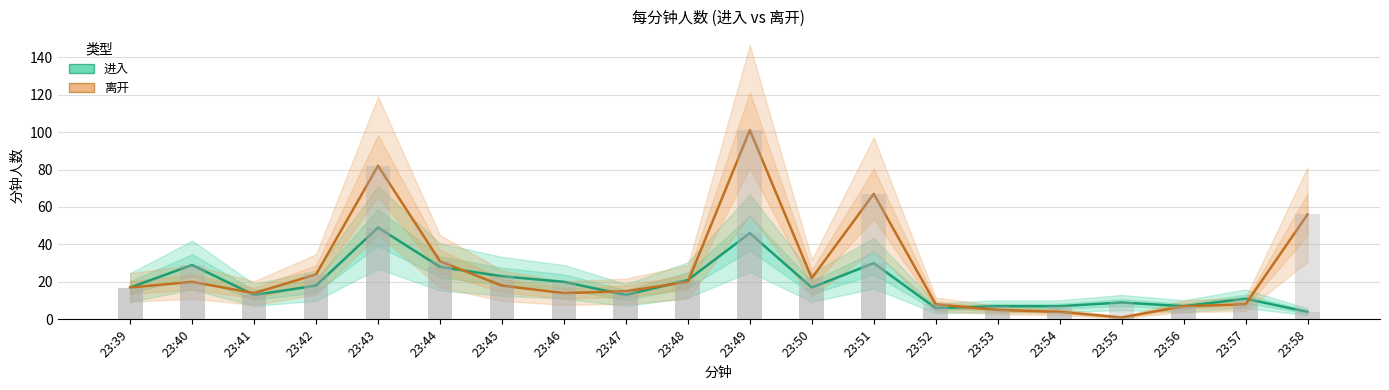

How many groups of bars are there?

20